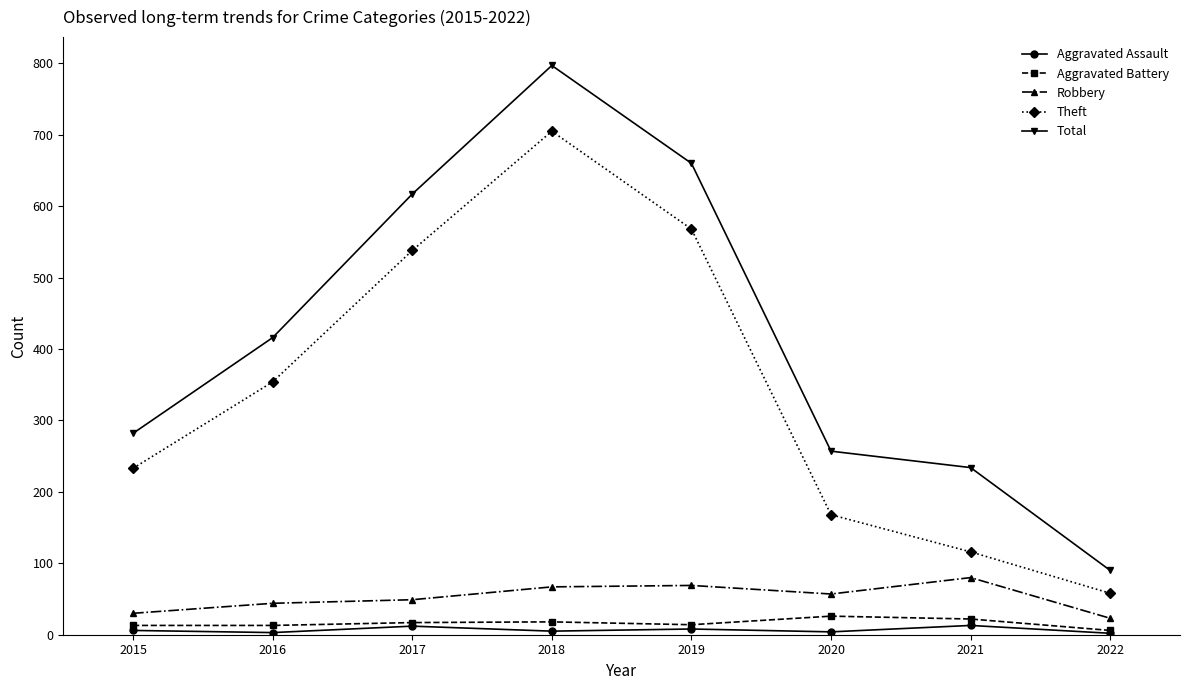

What is the maximum value shown in the chart?

797